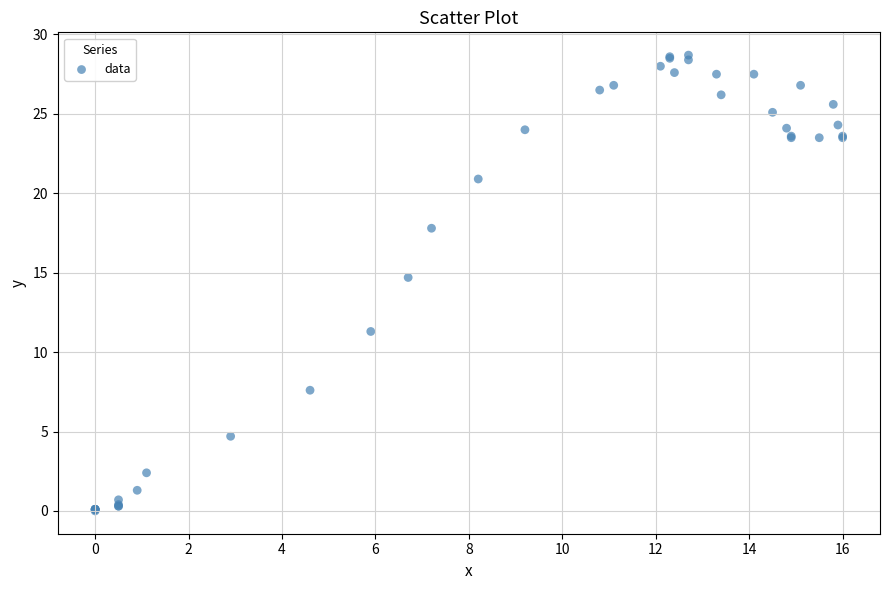

What Y value in the scatter plot is closest to 14?

14.7